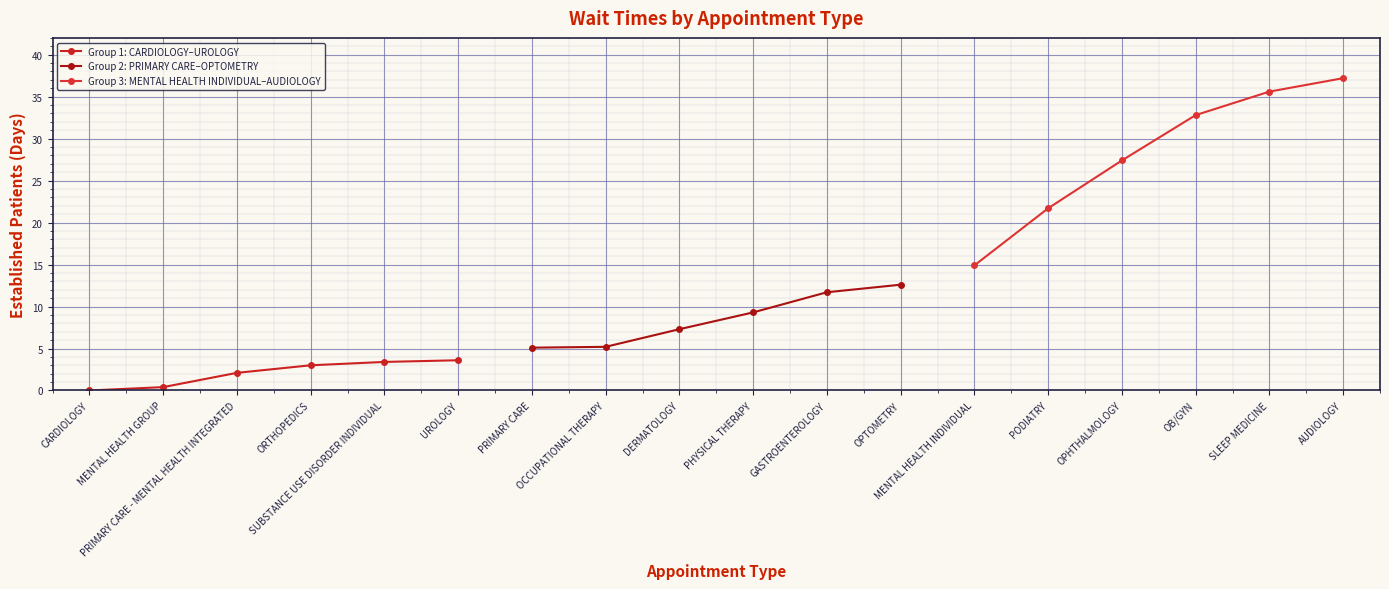

Which series has the largest total across all categories?

Group 3: MENTAL HEALTH INDIVIDUAL–AUDIOLOGY